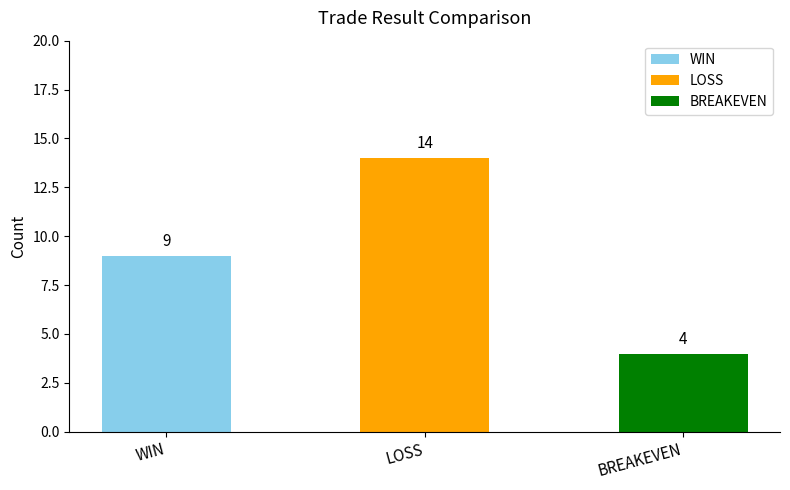

Between LOSS and BREAKEVEN, which is larger?

LOSS